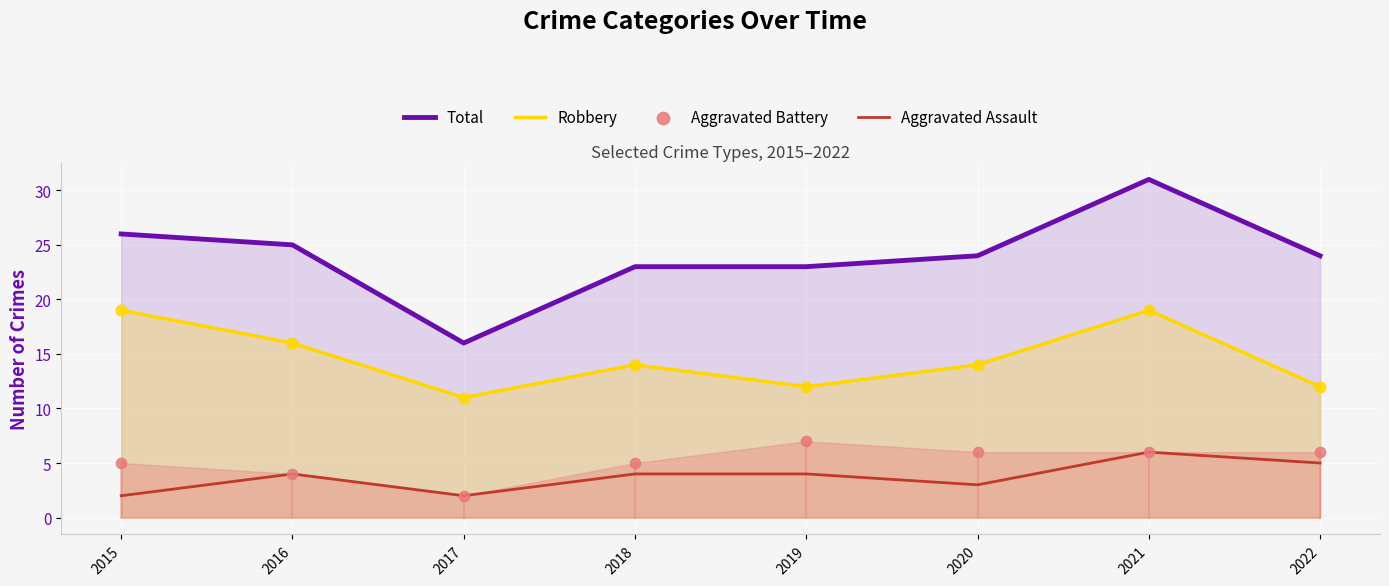

What is the total value across all series at 2015?

52